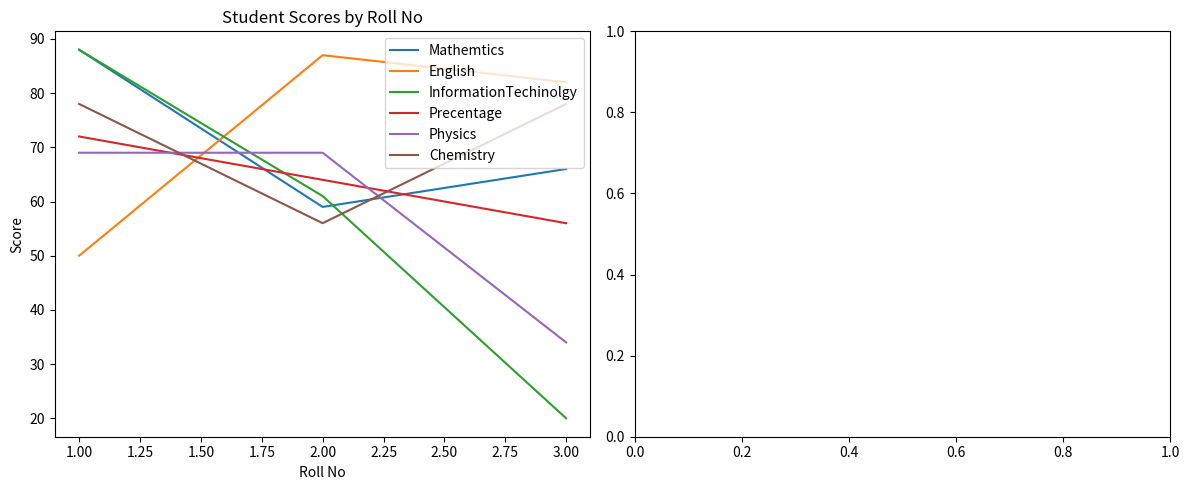

What is the sum of all Chemistry values?

212